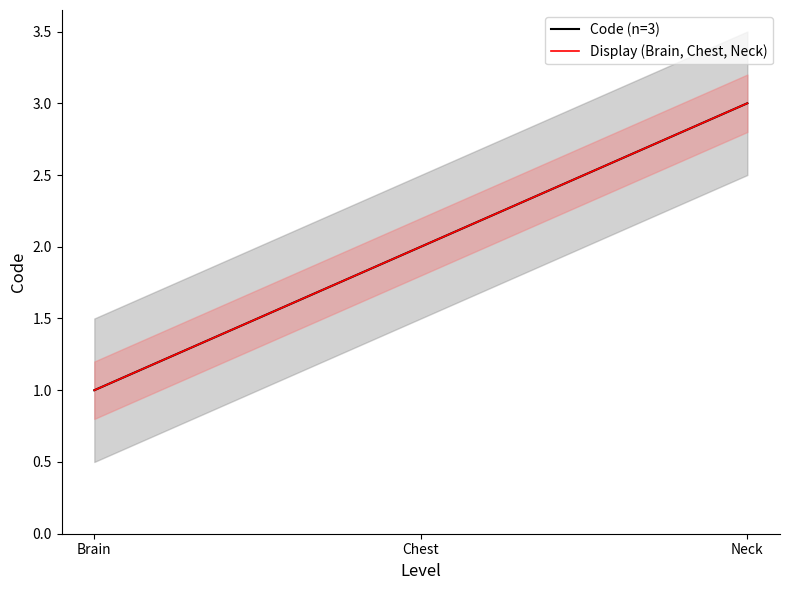

Between 1 and 1, which is larger?

1